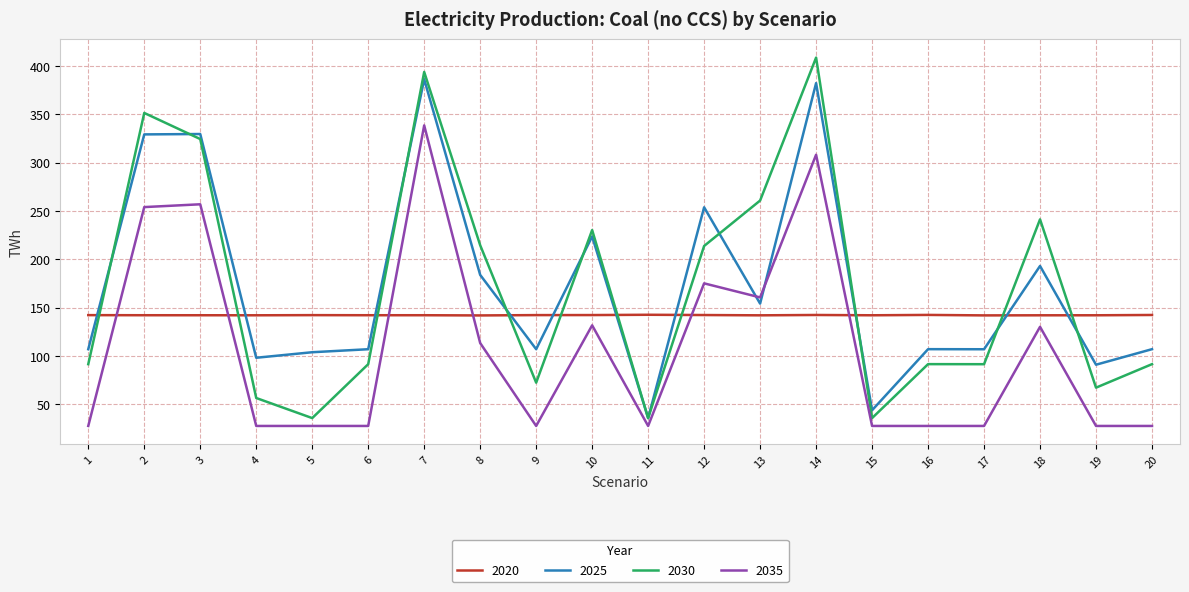

Where is the first local maximum for 2030?

2